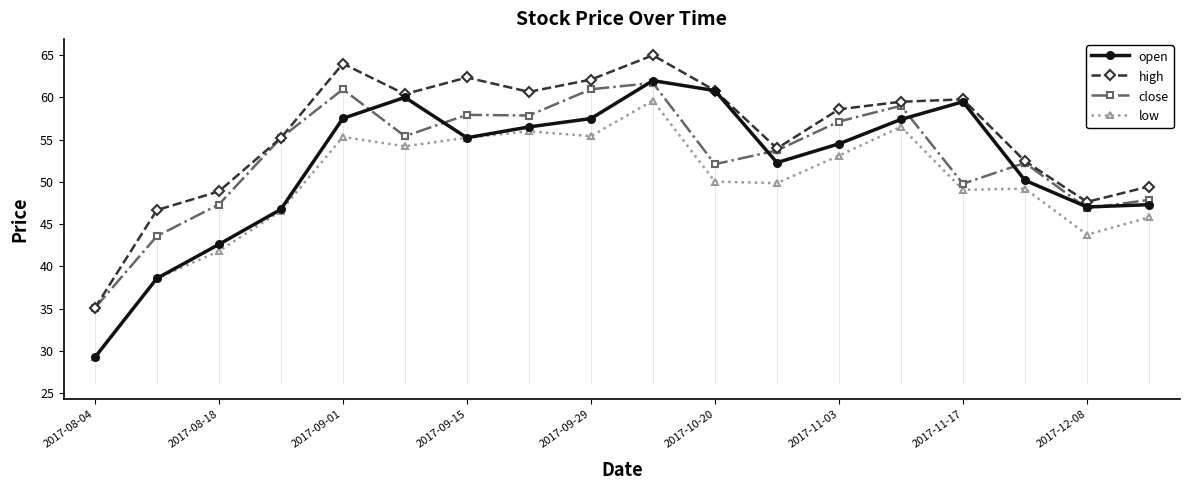

True or false: open has more than 0 interior local peaks.

True